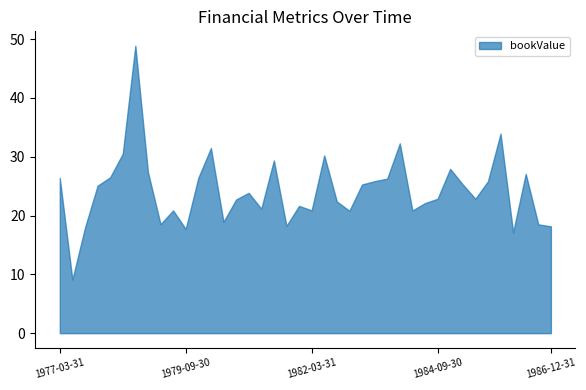

Does the chart have visible grid lines?

No